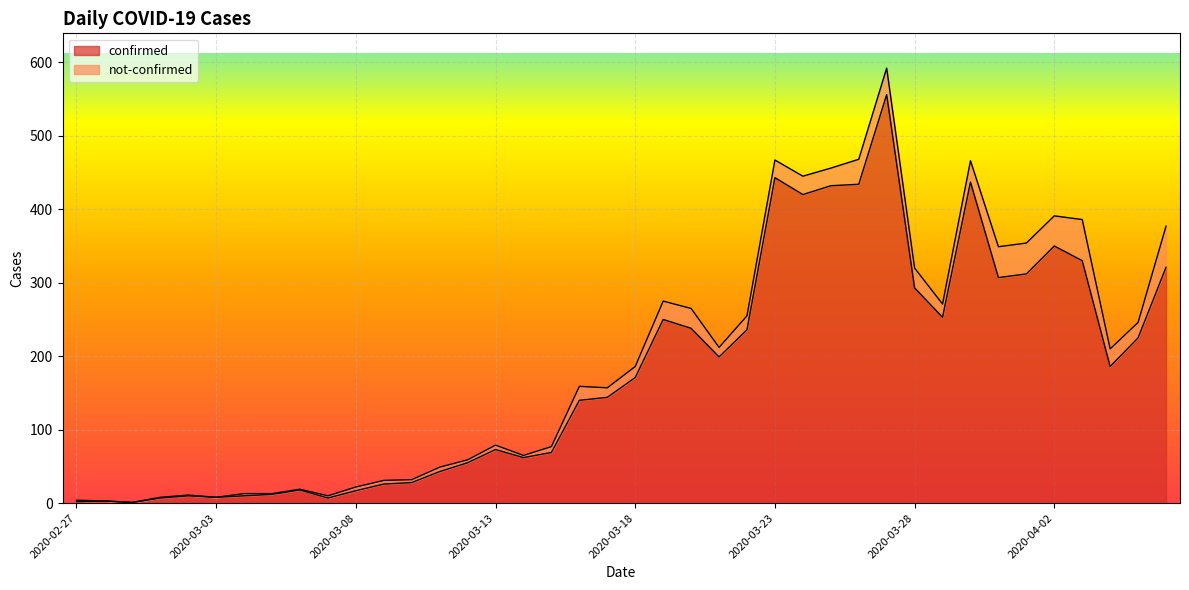

Rank the categories by value from highest to lowest.

2020-03-27, 2020-03-23, 2020-03-30, 2020-03-26, 2020-03-25, 2020-03-24, 2020-04-02, 2020-04-03, 2020-04-06, 2020-04-01, 2020-03-31, 2020-03-28, 2020-03-29, 2020-03-19, 2020-03-20, 2020-03-22, 2020-04-05, 2020-03-21, 2020-04-04, 2020-03-18, 2020-03-17, 2020-03-16, 2020-03-13, 2020-03-15, 2020-03-14, 2020-03-12, 2020-03-11, 2020-03-10, 2020-03-09, 2020-03-06, 2020-03-08, 2020-03-05, 2020-03-02, 2020-03-04, 2020-03-03, 2020-03-01, 2020-03-07, 2020-02-28, 2020-02-27, 2020-02-29